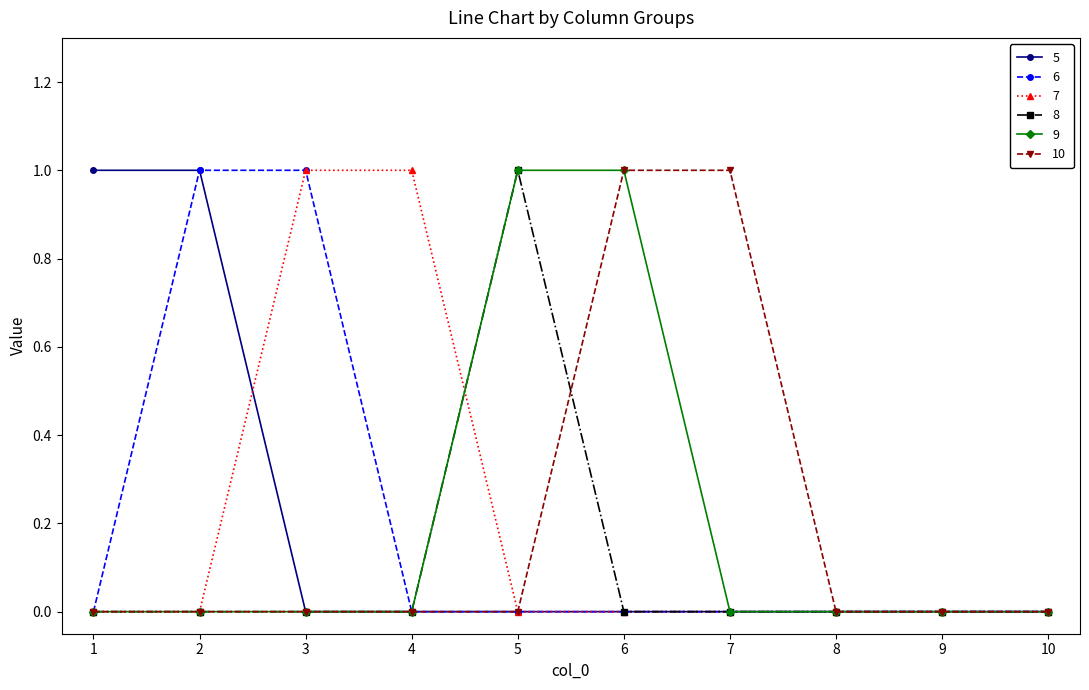

The 7 series shows 1 at 9. True or false?

False